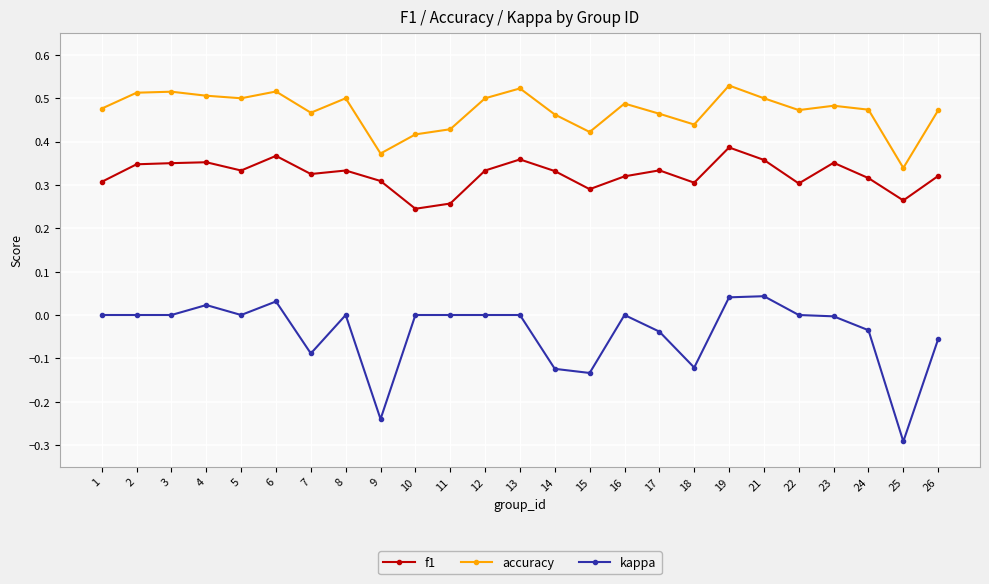

At how many categories does at least one series exceed 0?

25